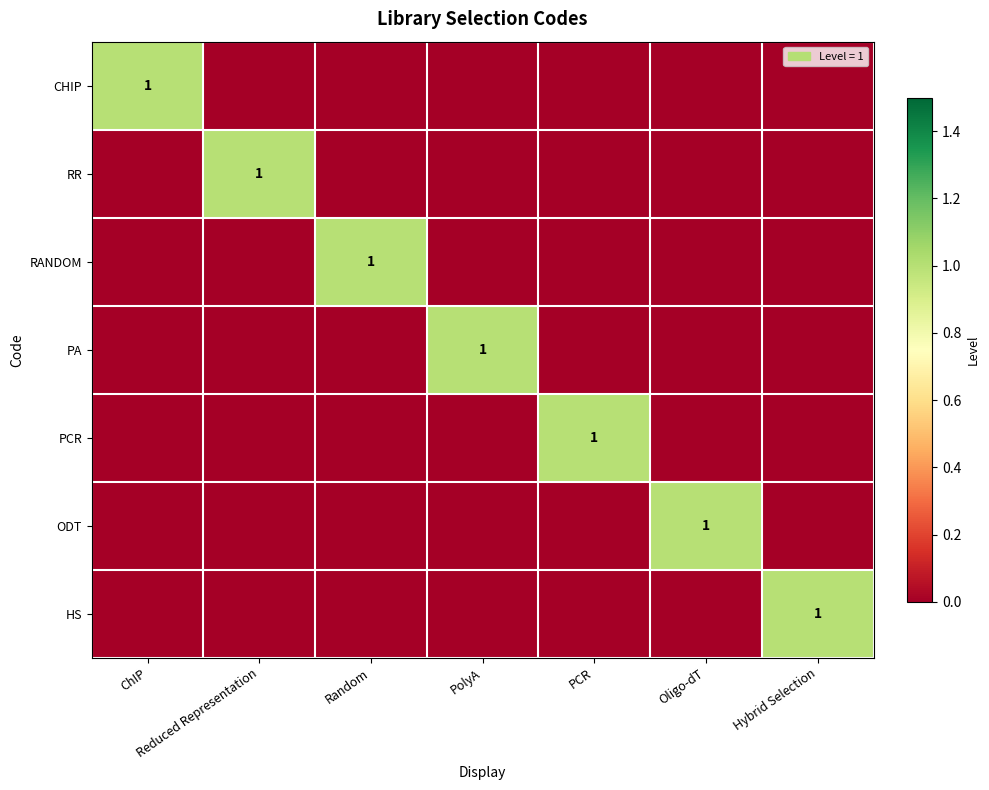

The HS series shows 0 at PolyA. True or false?

True